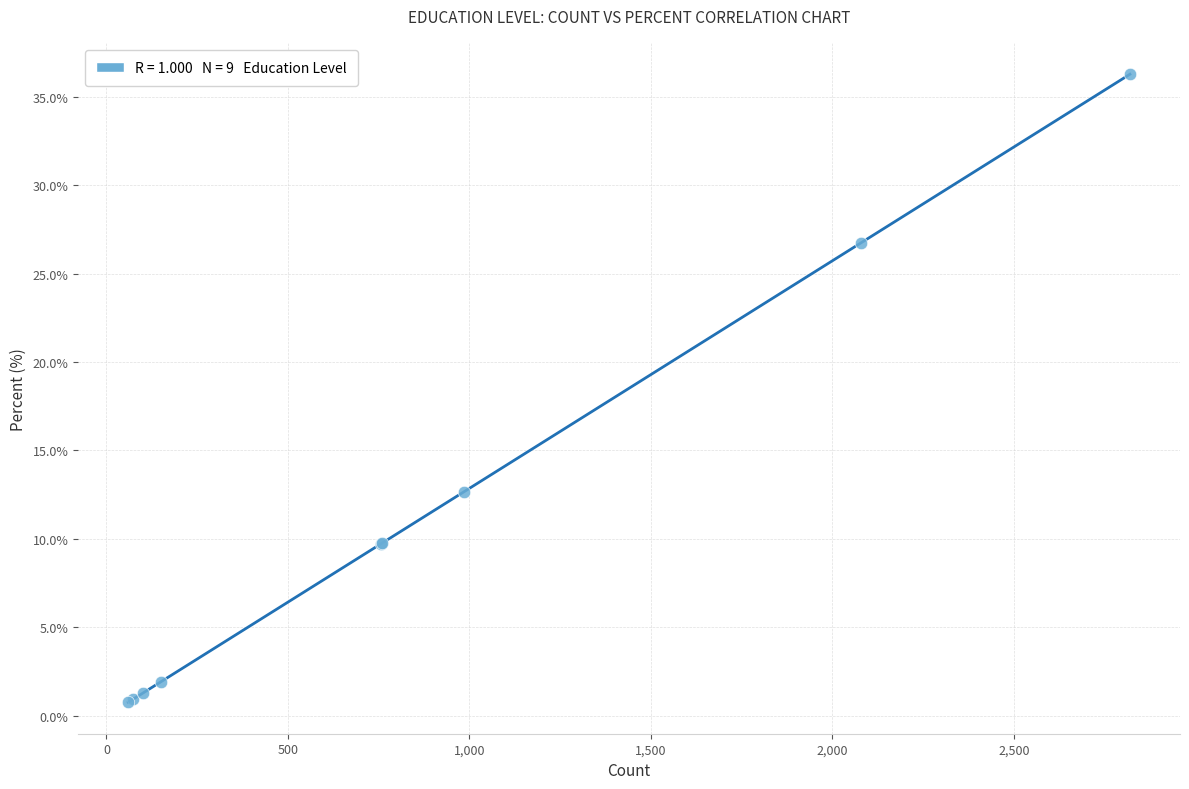

What Y value in the scatter plot is closest to 18?

12.7